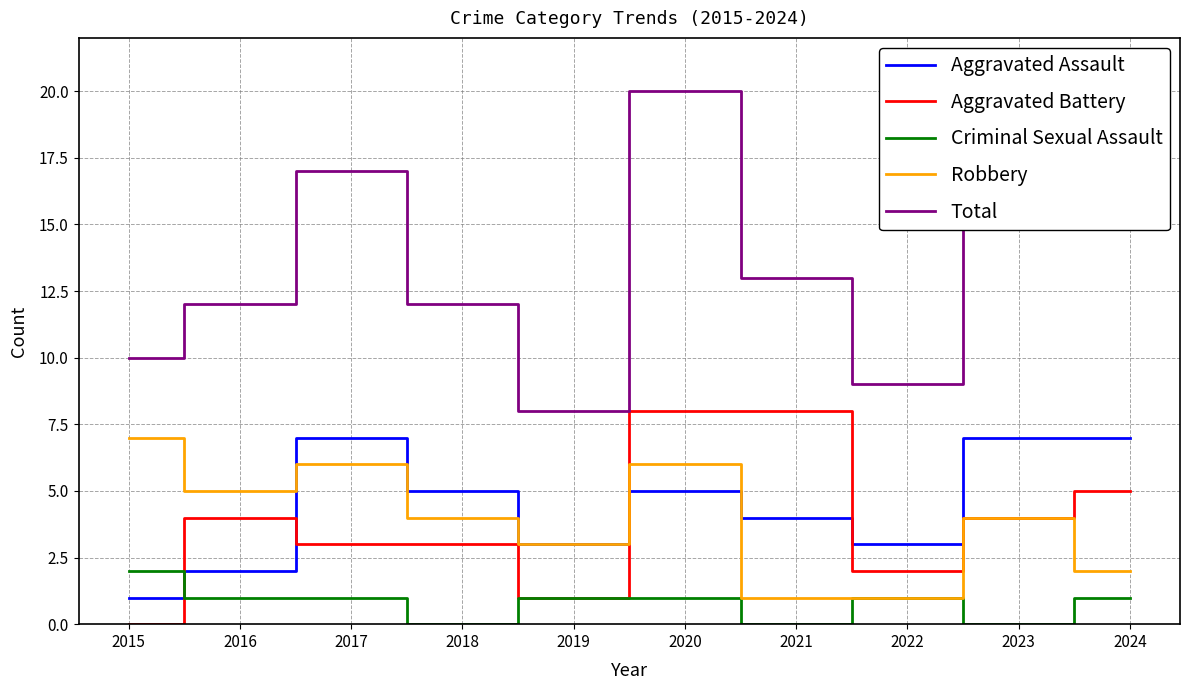

Which series has the largest total across all categories?

Total